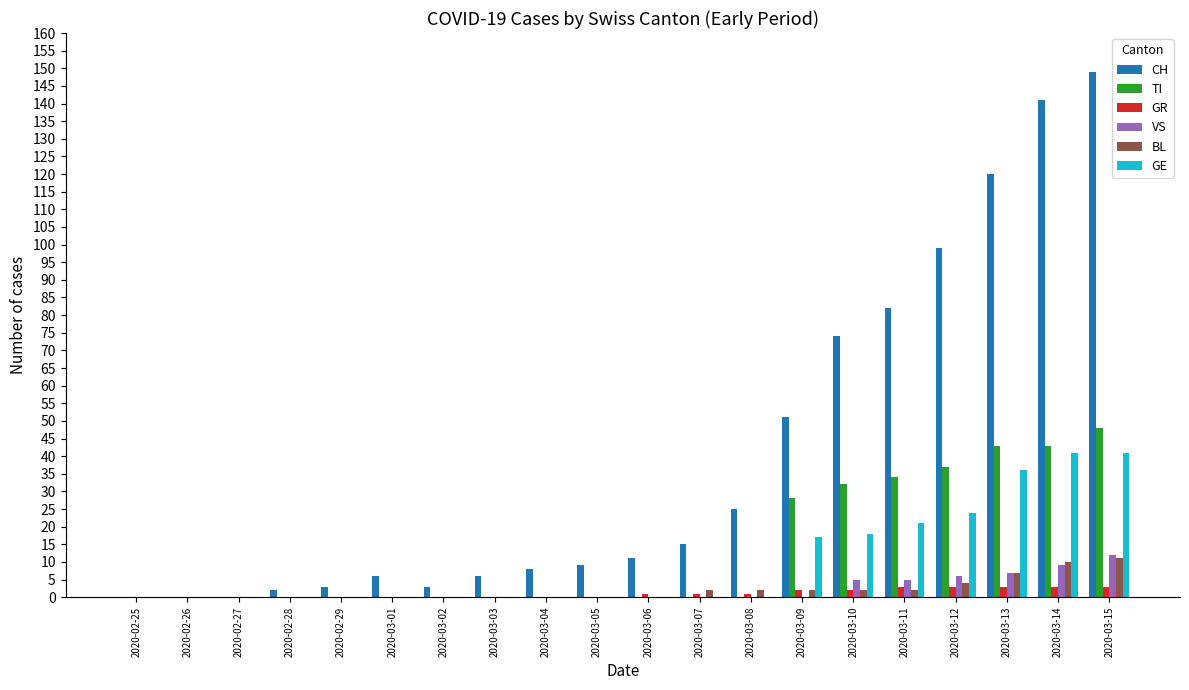

Which series has the largest total across all categories?

CH